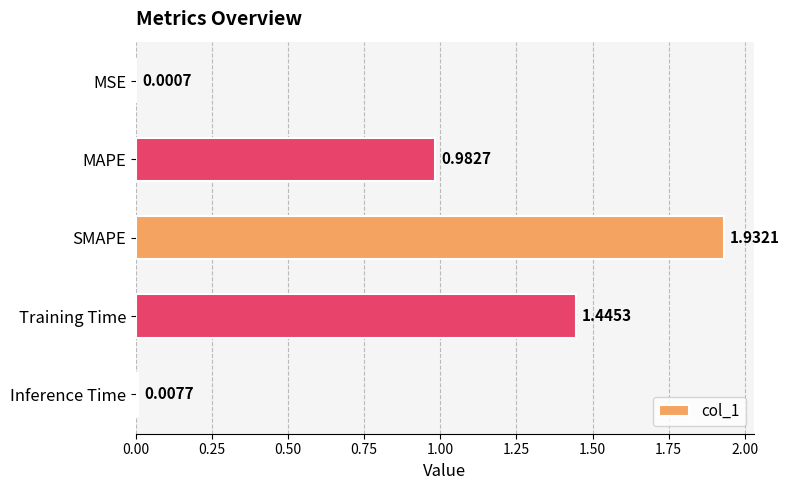

What is the sum of all values?

4.4